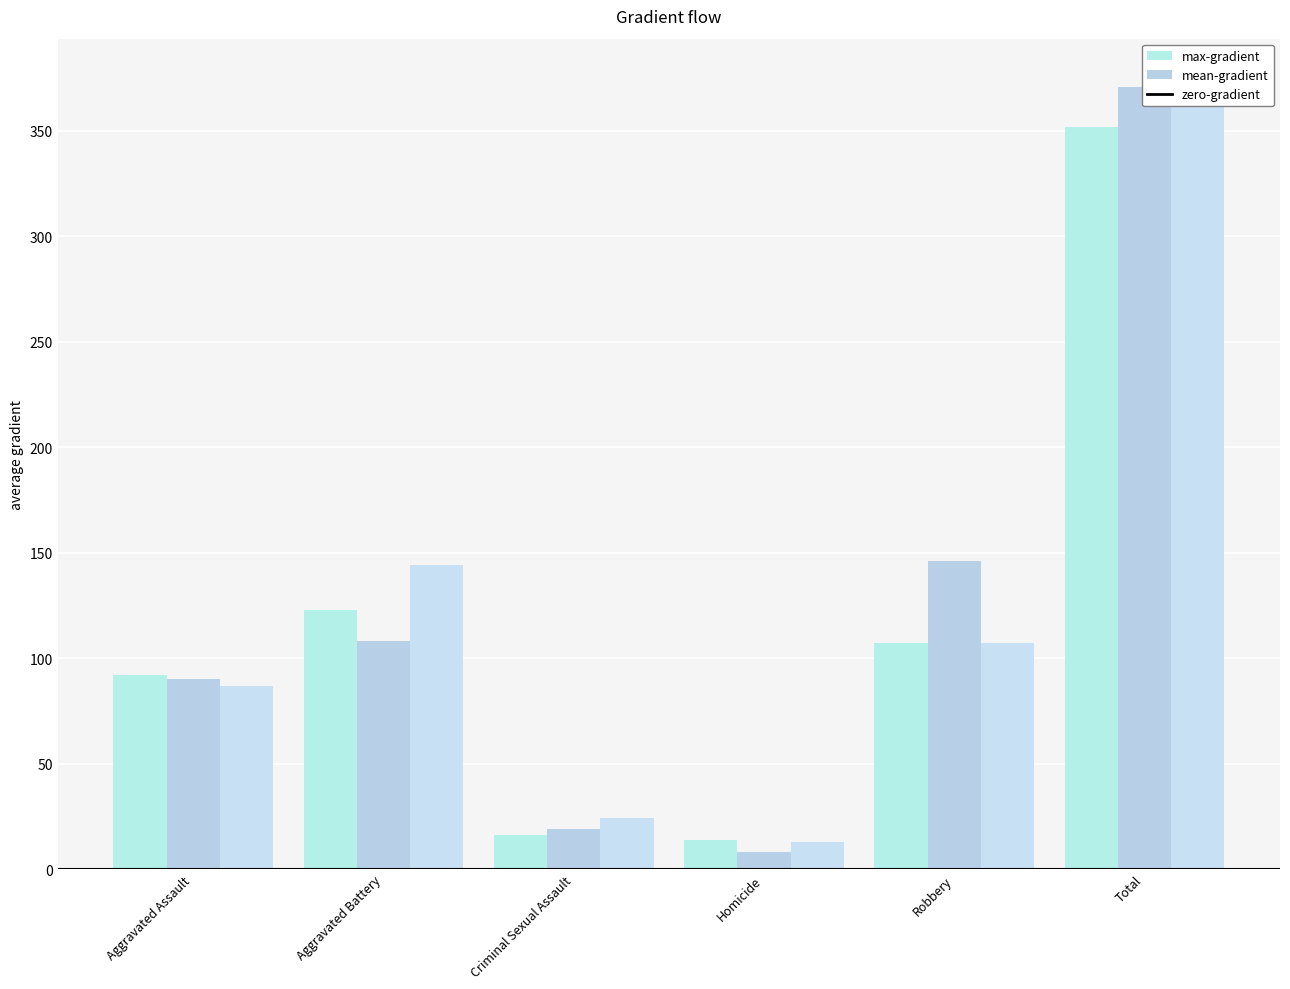

Reading left to right, extract all data points from this chart.

max-gradient: 92	123	16	14	107	352
mean-gradient: 90	108	19	8	146	371
zero-gradient: 87	144	24	13	107	375